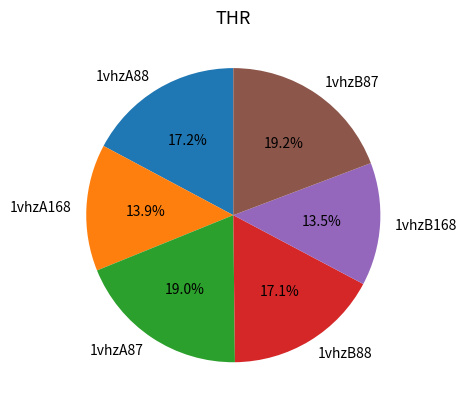

How many segments does this pie chart have?

6